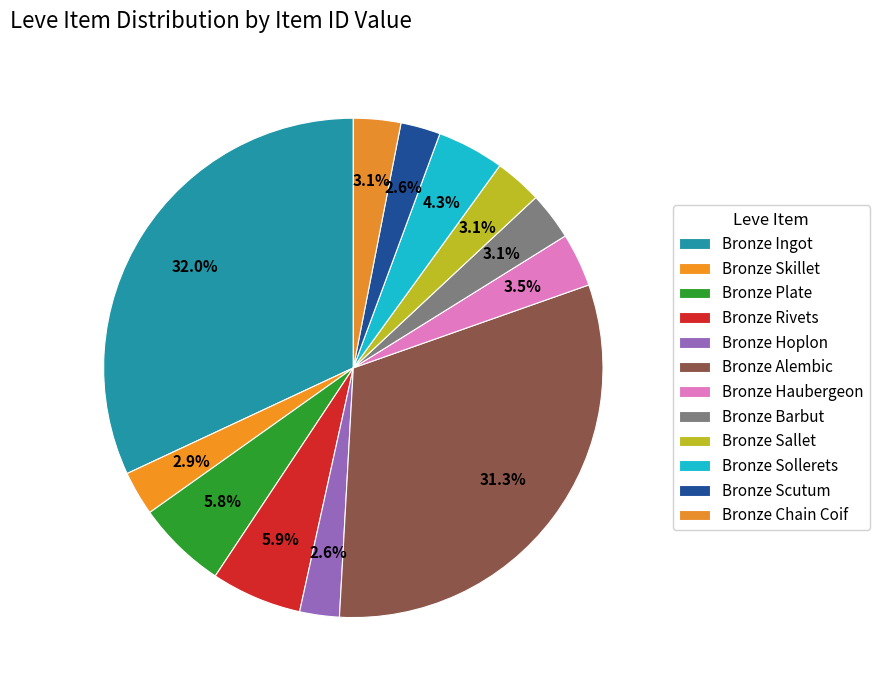

To the nearest percent, what portion does Bronze Chain Coif represent?

3%